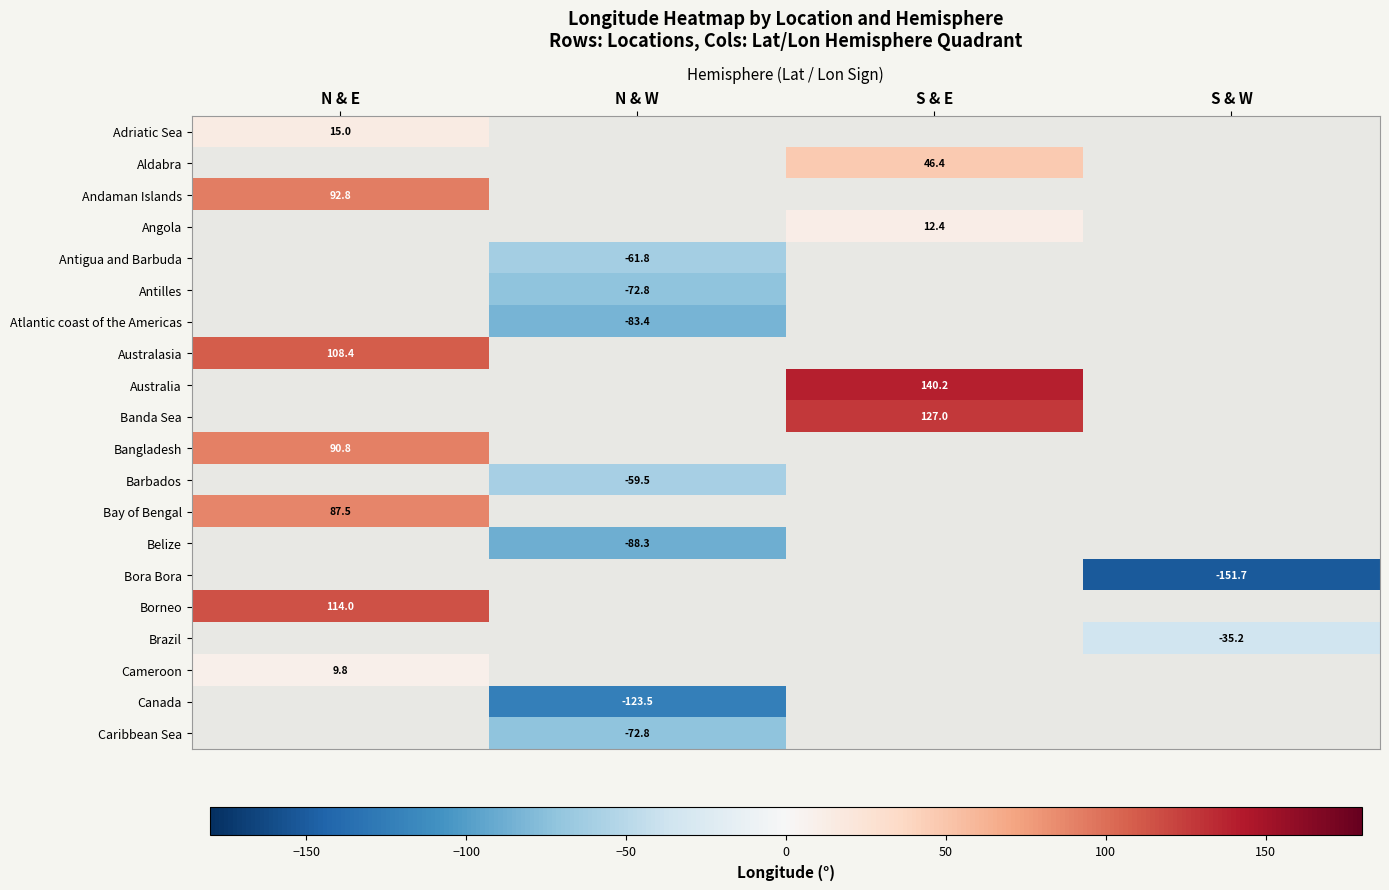

Which label corresponds to the smallest value in the chart?

S & W